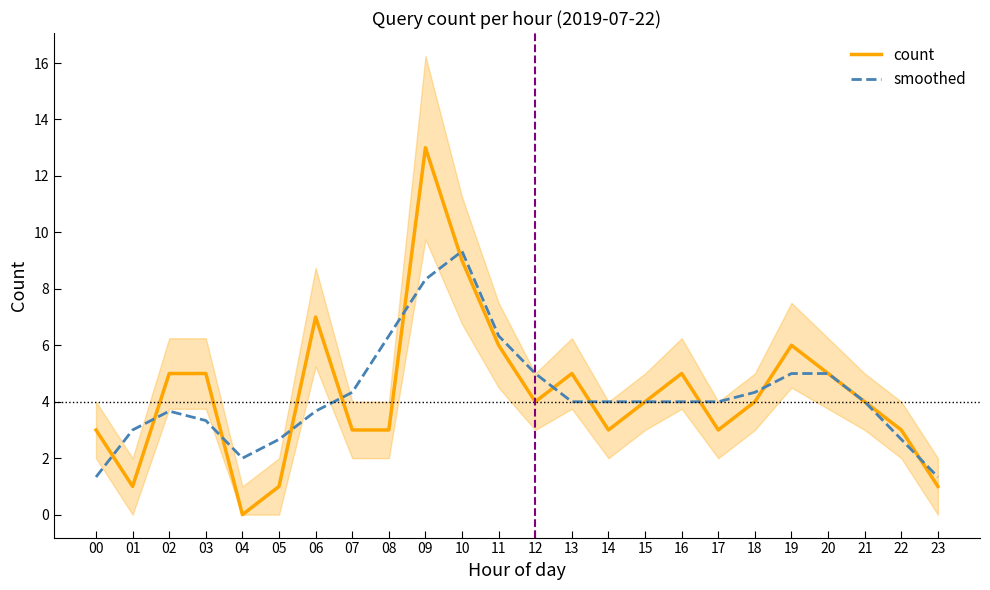

How many data points in smoothed are less than 4?

10